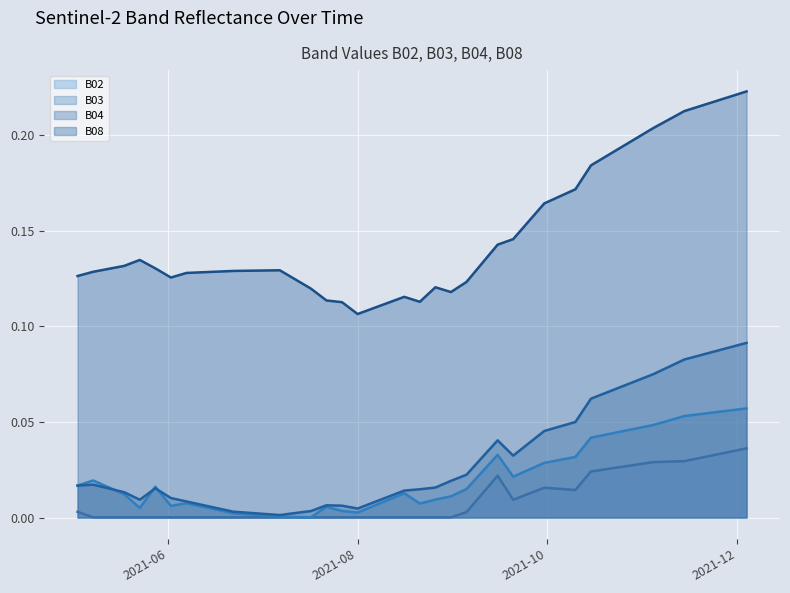

At how many categories does at least one series exceed 0?

40